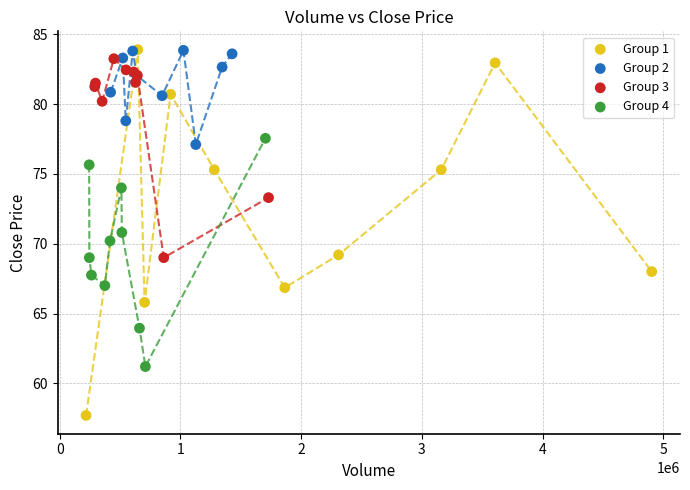

What are all the series names shown in the legend?

Group 1, Group 2, Group 3, Group 4